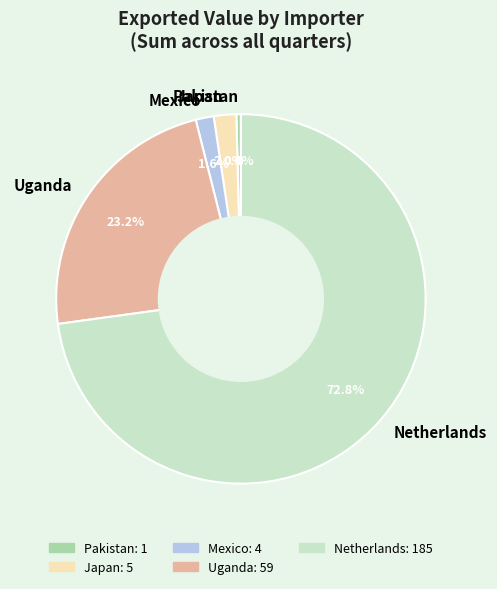

What is the majority slice?

Netherlands